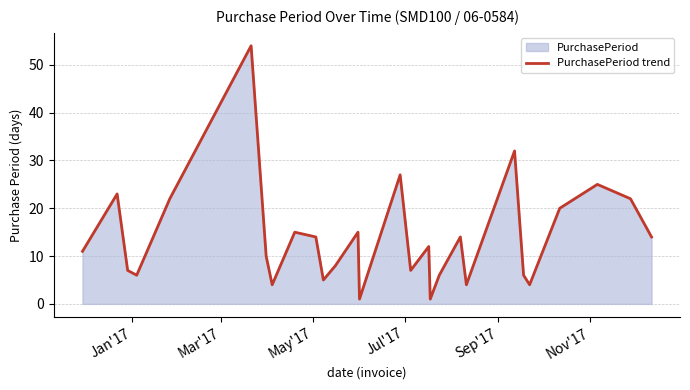

What is the maximum value shown in the chart?

54